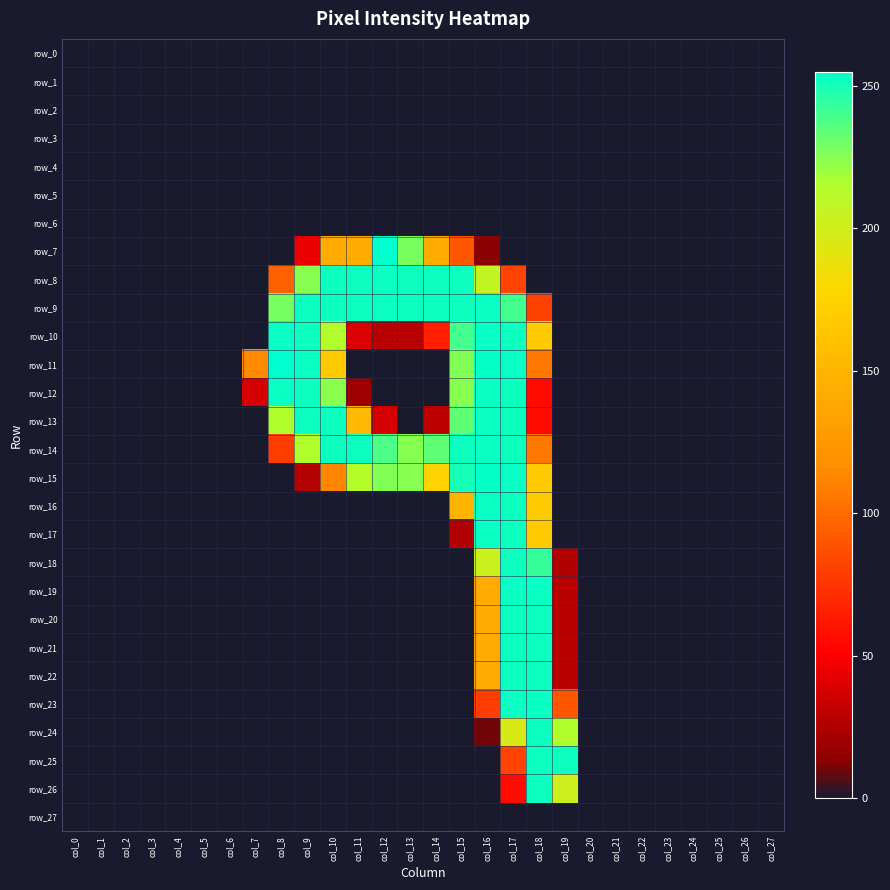

At how many categories does at least one series exceed 222?

12